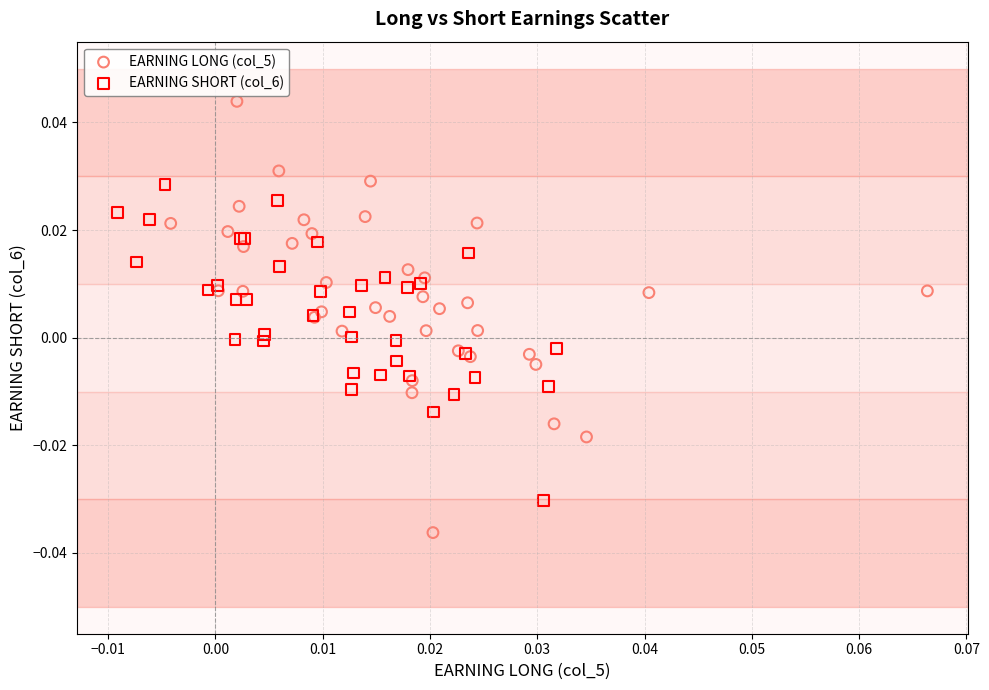

Which series has the widest spread of Y values?

EARNING LONG (col_5)